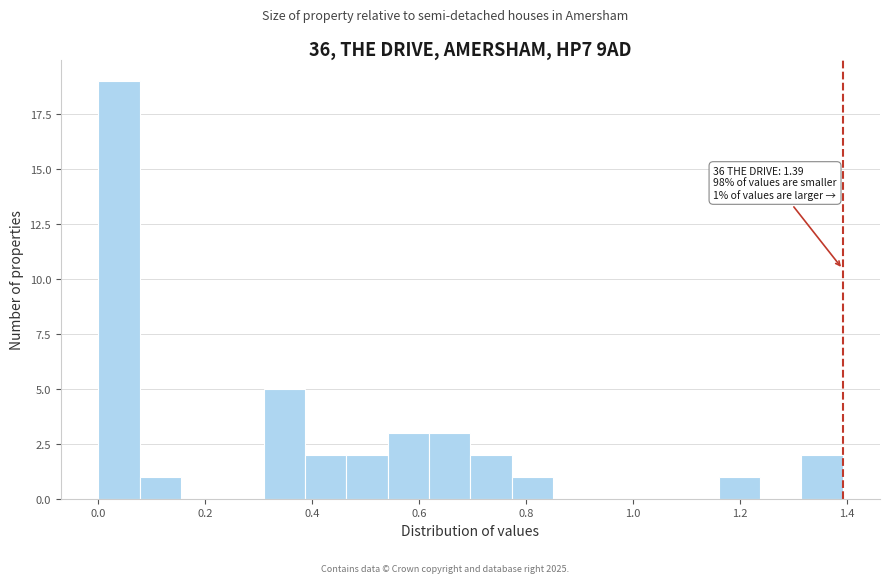

Read against the x-axis, roughly where is the centre of the tallest bar?

0.04